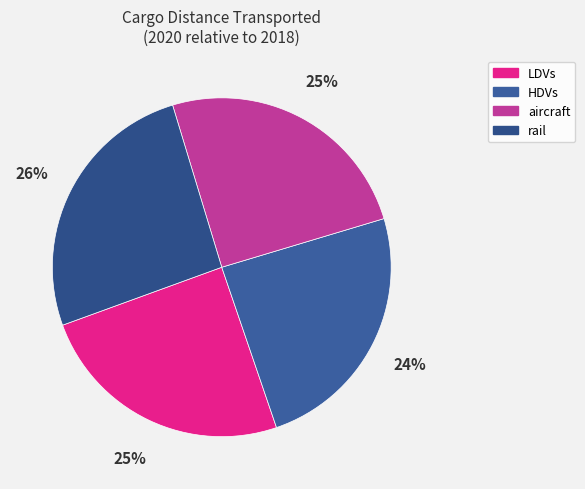

To the nearest percent, what portion does rail represent?

26%